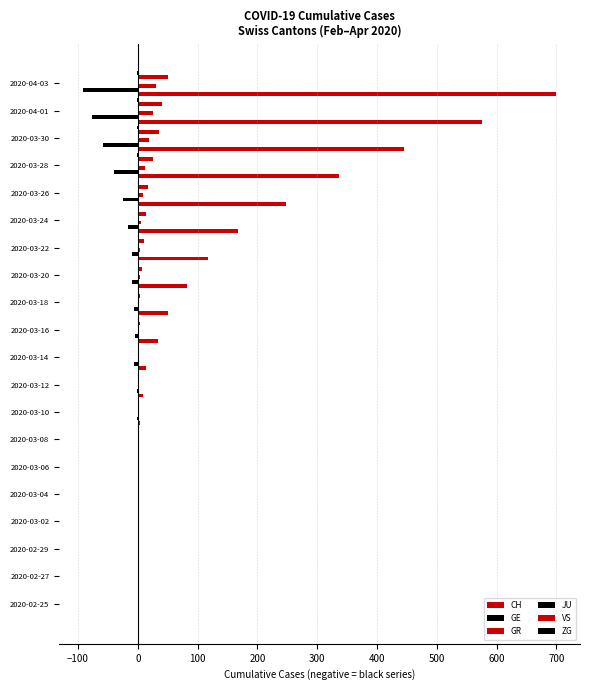

What position from the left is 700?

10